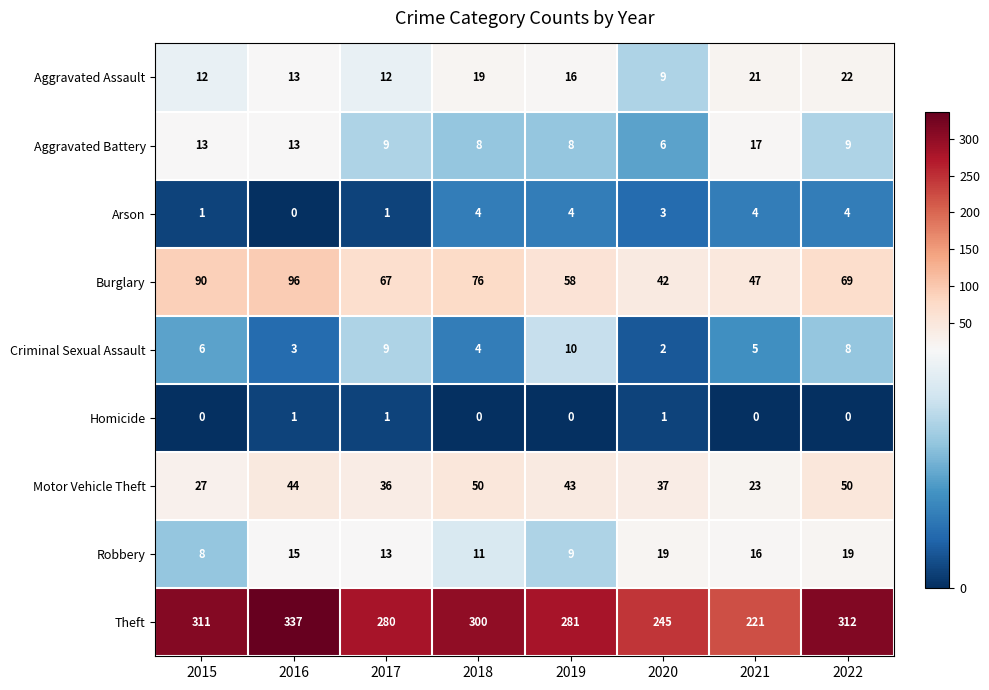

The value of Theft at 2022 is 480. True or false?

False